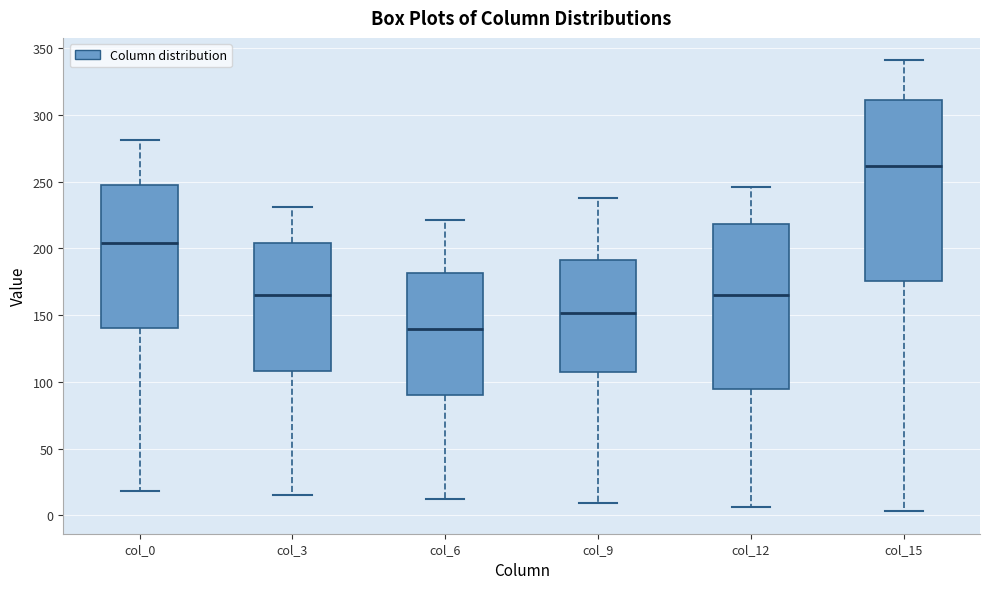

Which box's median line is the lowest?

col_6